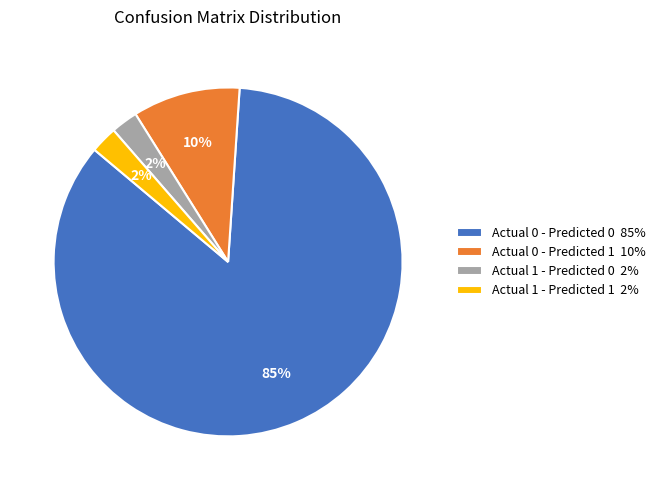

Count the number of slices in the pie.

4